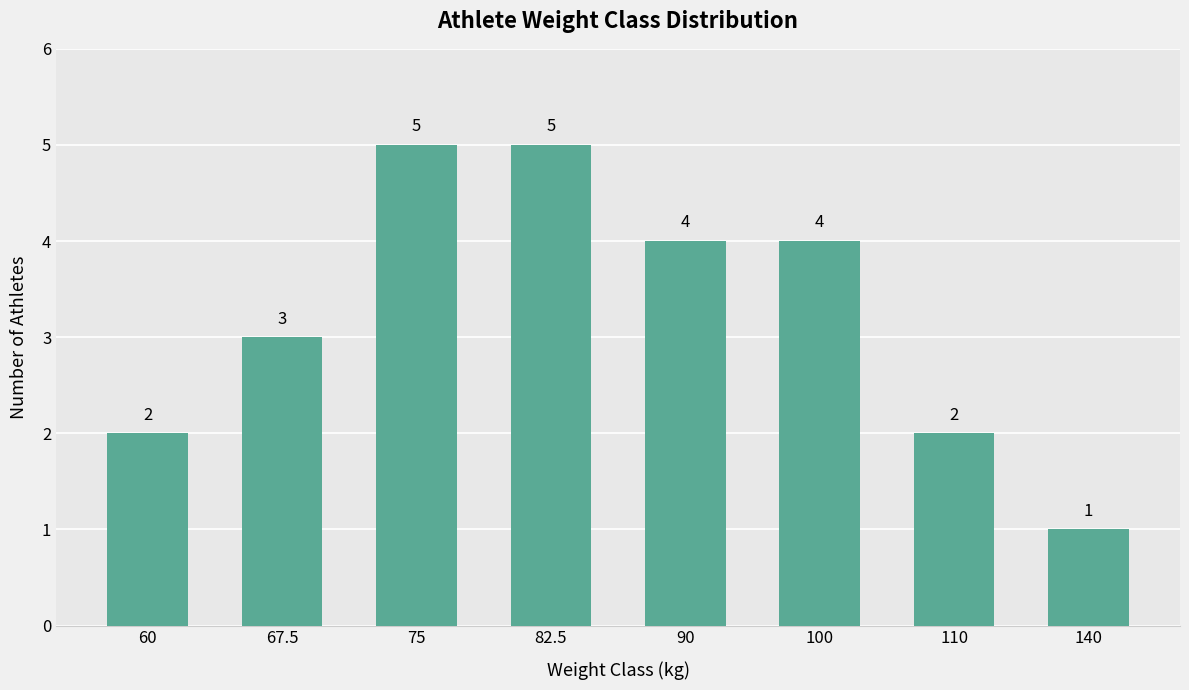

Between 100 and 82.5, which is larger?

82.5